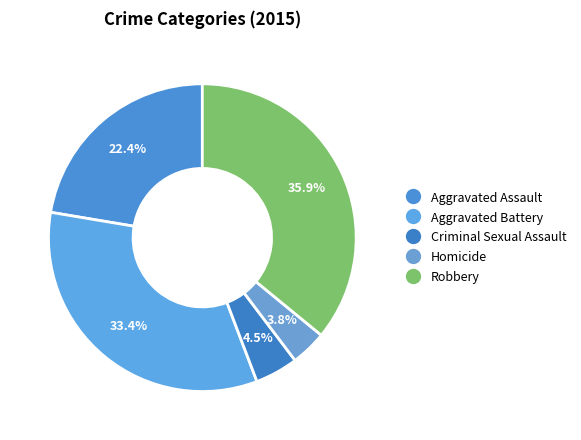

Which slice is the smallest?

Homicide